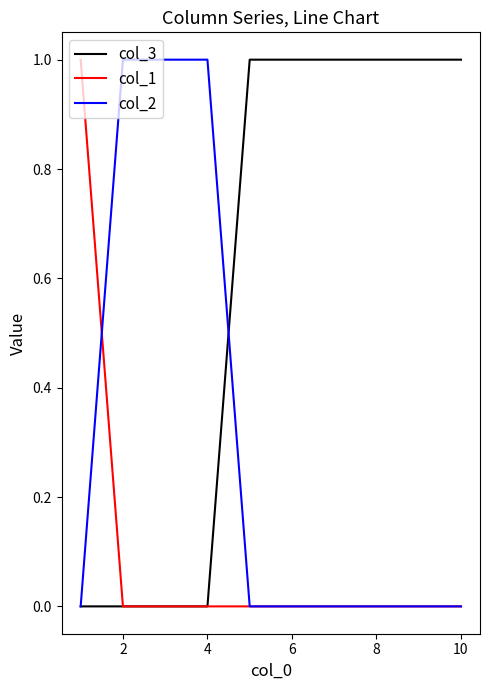

Which series has the largest total across all categories?

col_3